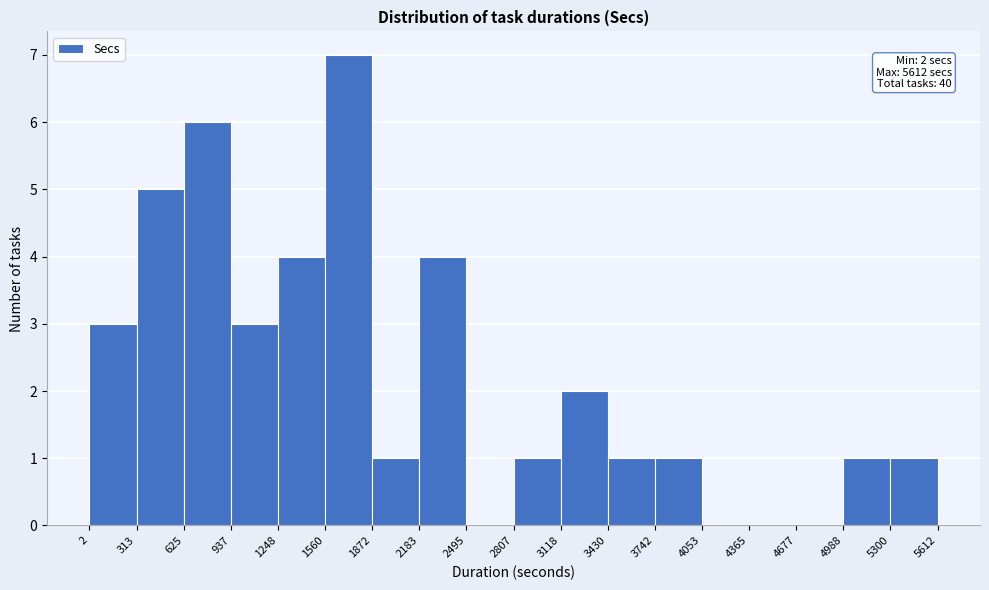

Over which range of the x-axis is the bar tallest?

1560 to 1872